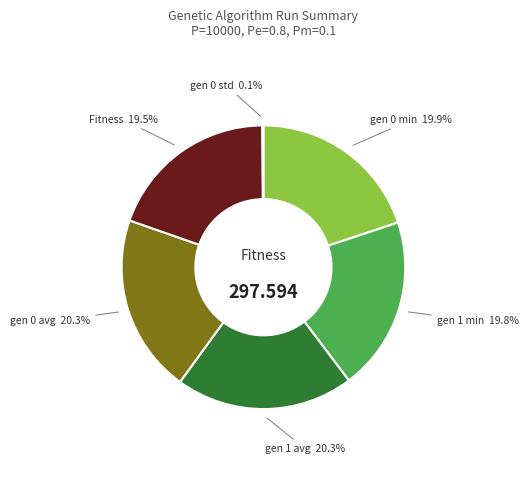

Is there any slice that represents more than half of the pie?

No